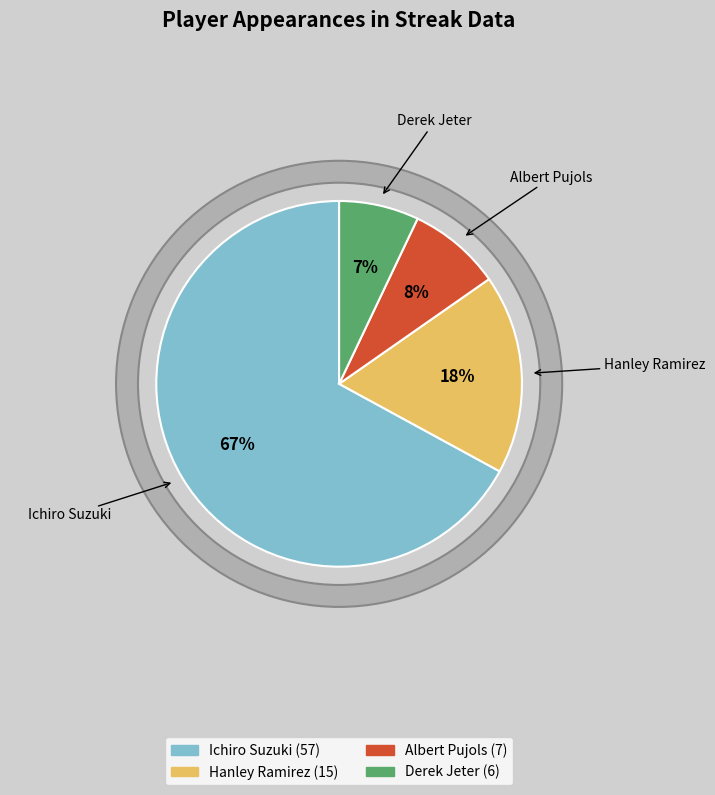

Does Derek Jeter represent more than half of the total?

No